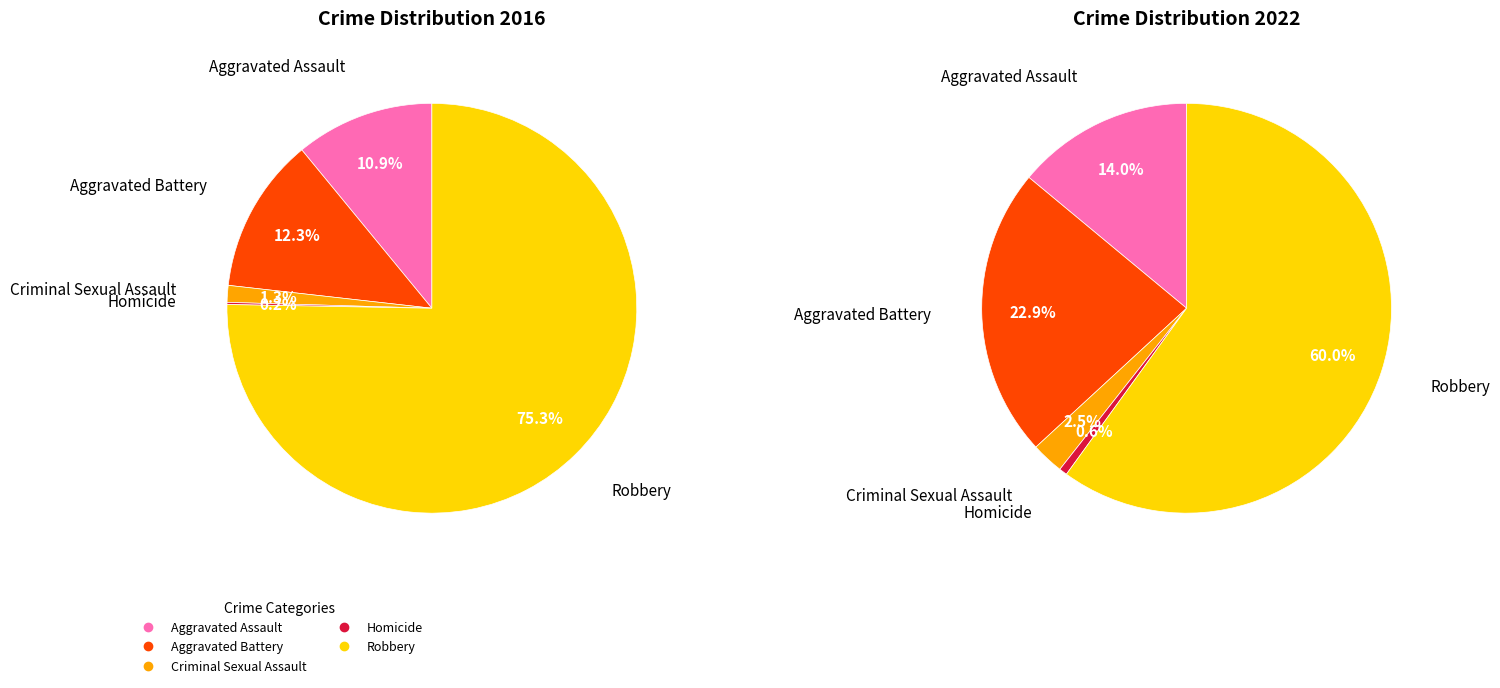

How many slices are in this pie chart?

5